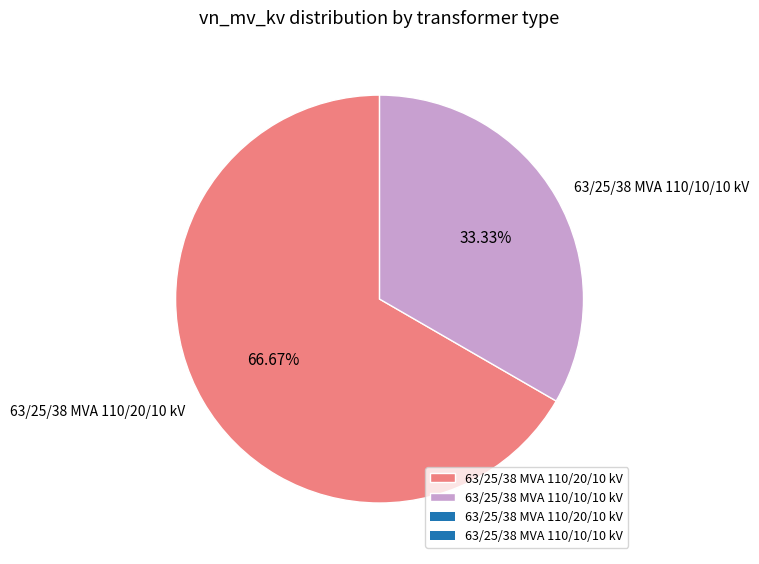

Rank the categories by value from highest to lowest.

63/25/38 MVA 110/20/10 kV, 63/25/38 MVA 110/10/10 kV